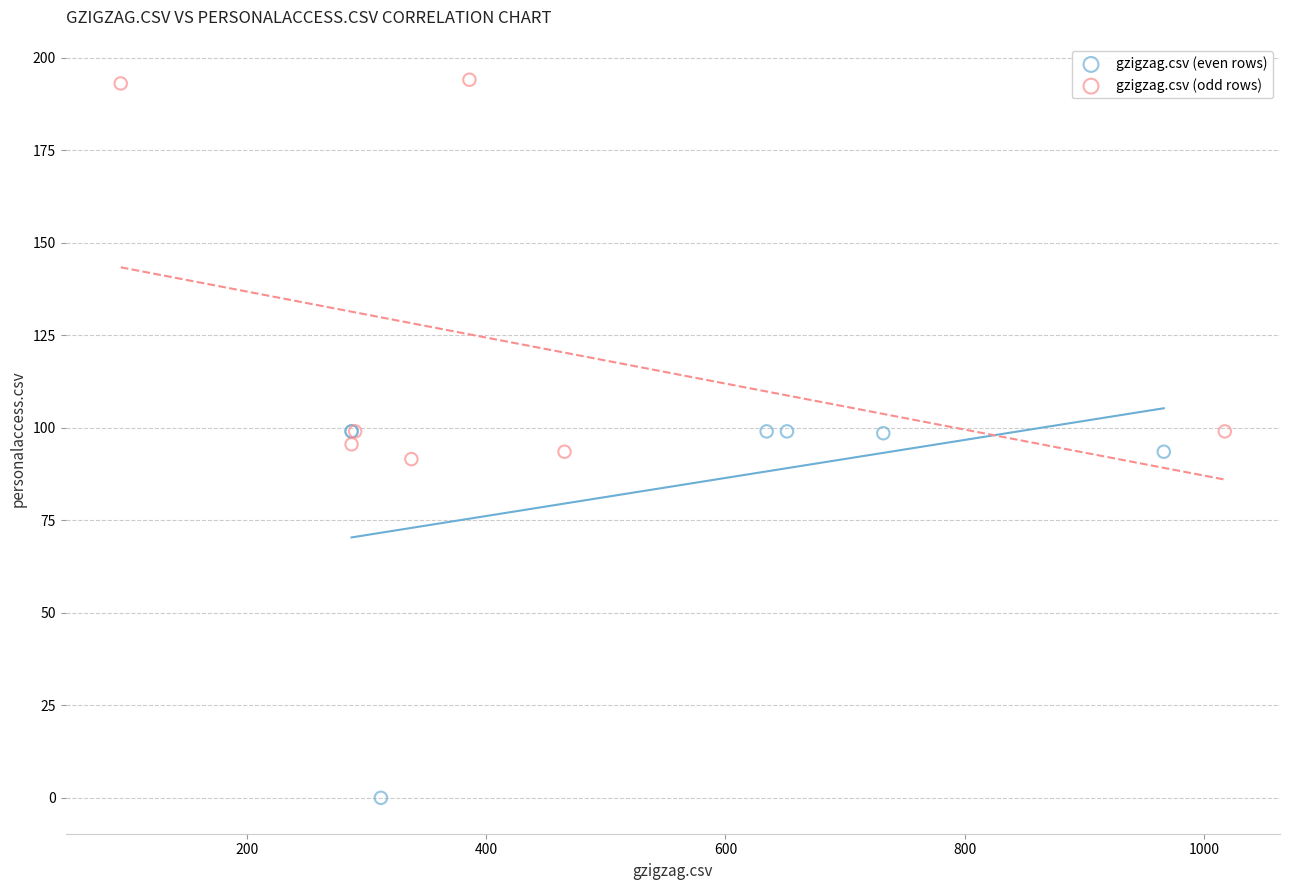

Which series has the largest Y range (max minus min)?

gzigzag.csv (odd rows)